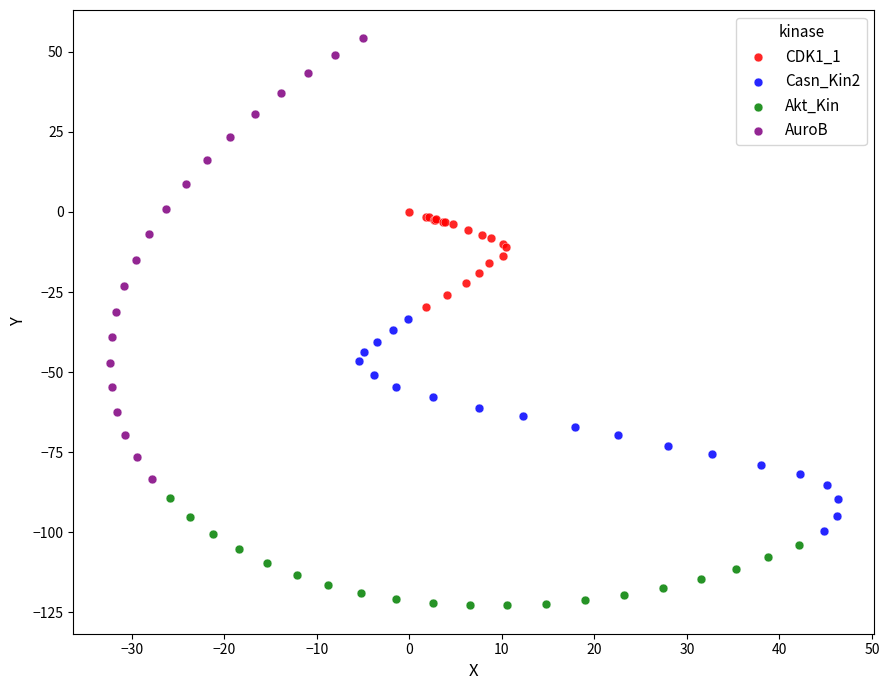

Which series reaches the minimum Y coordinate?

Akt_Kin